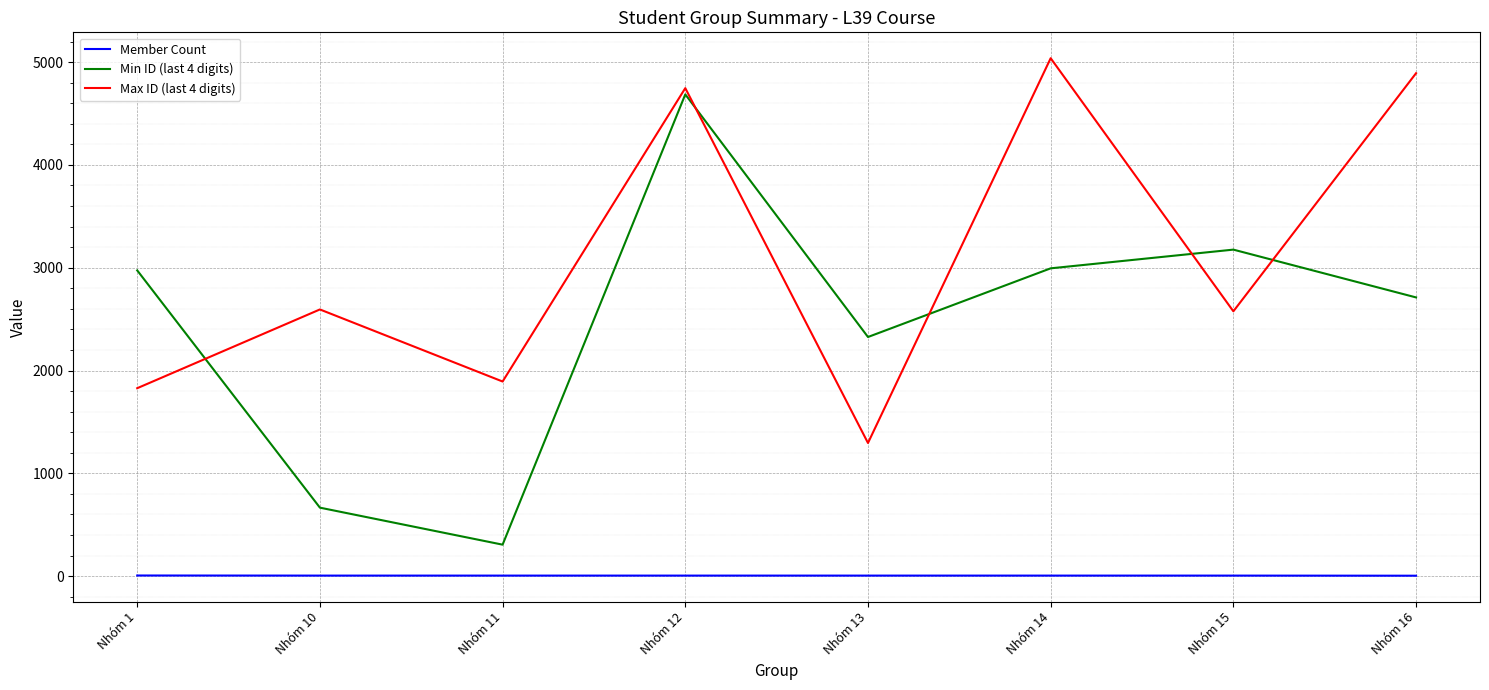

Which series has the largest range (max minus min)?

Min ID (last 4 digits)